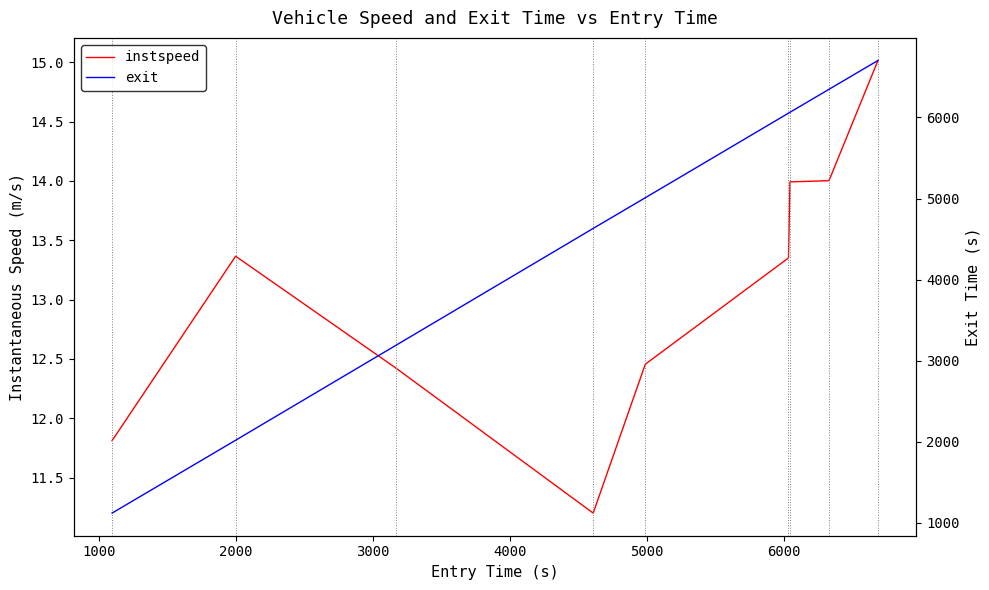

Rank the series at 4000 from highest to lowest value.

exit, instspeed